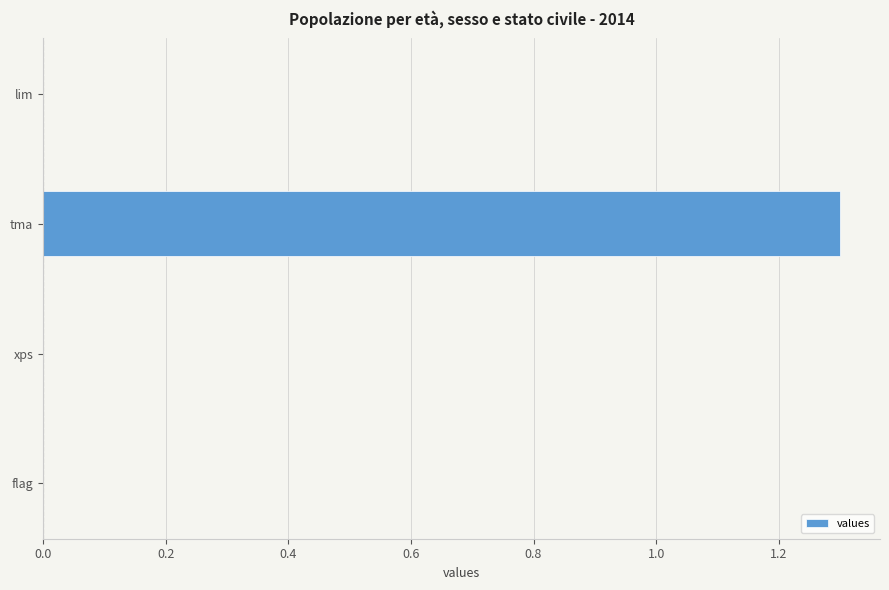

How many distinct data groups are displayed?

1